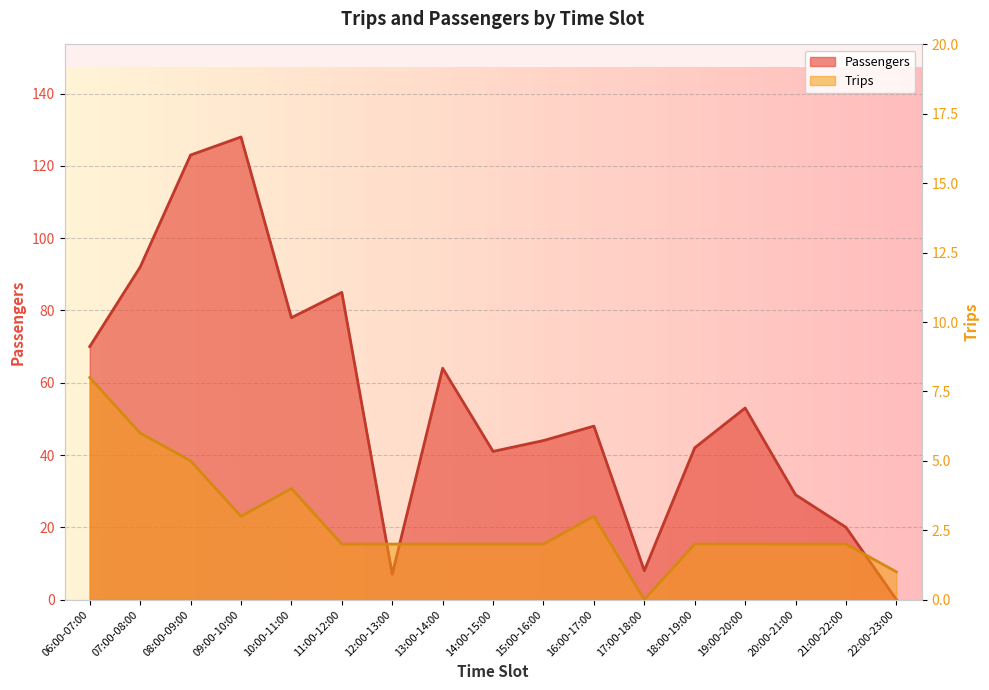

Which series has the widest spread of values?

Passengers